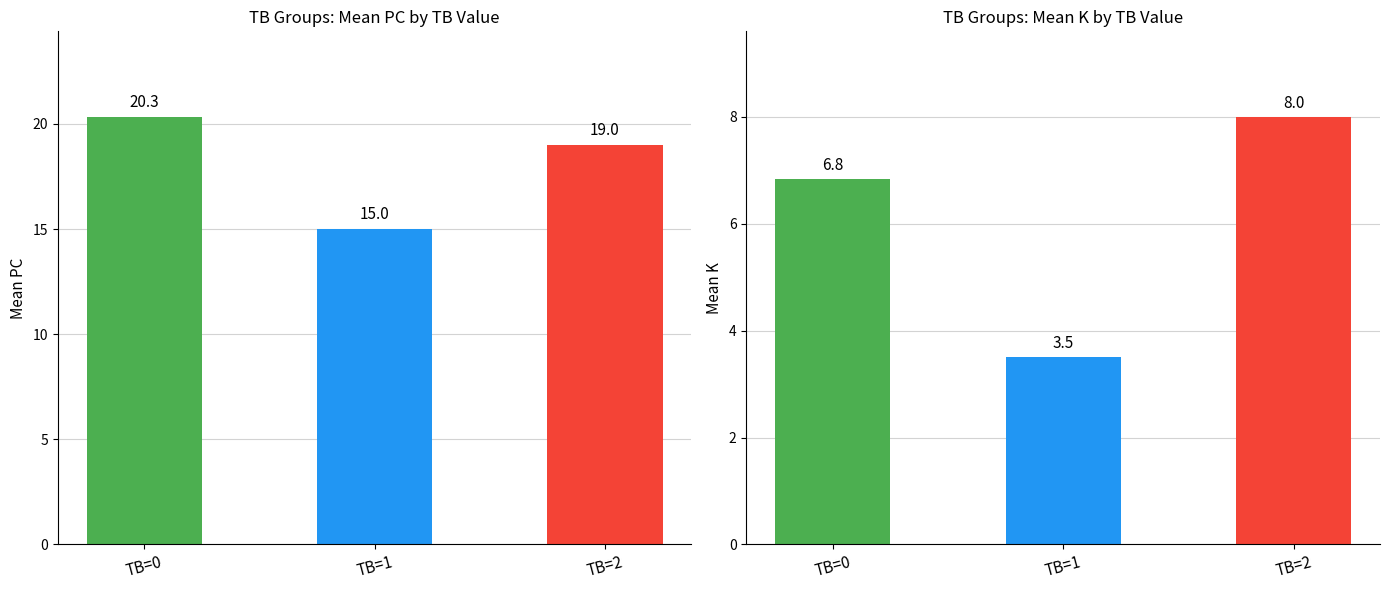

Which series has the largest total across all categories?

PC